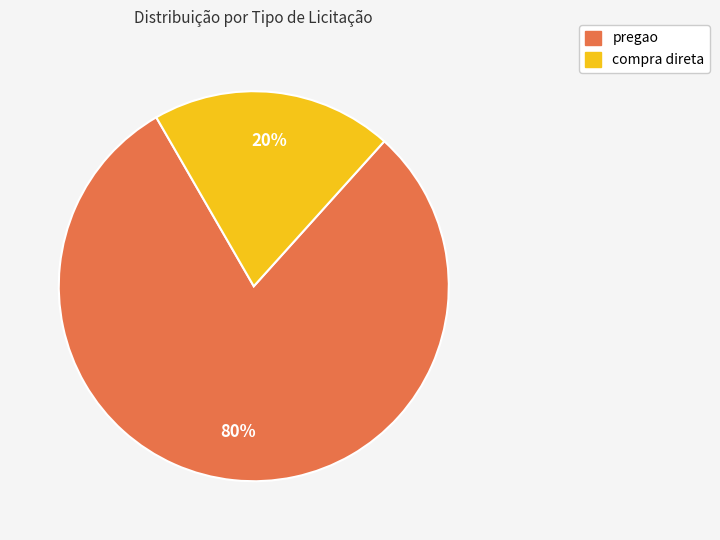

How many segments does this pie chart have?

2